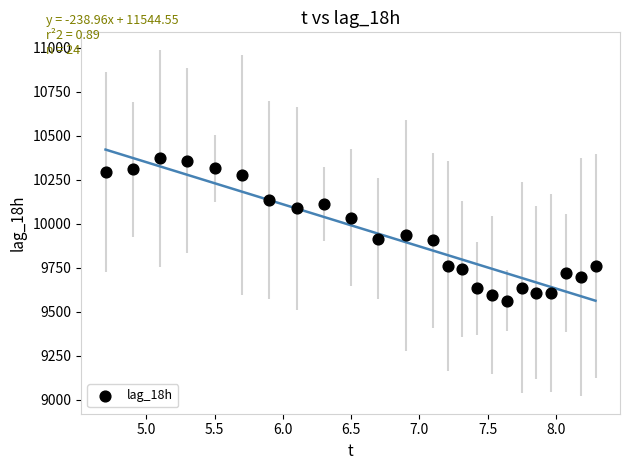

What is the range of Y values (max minus min)?

809